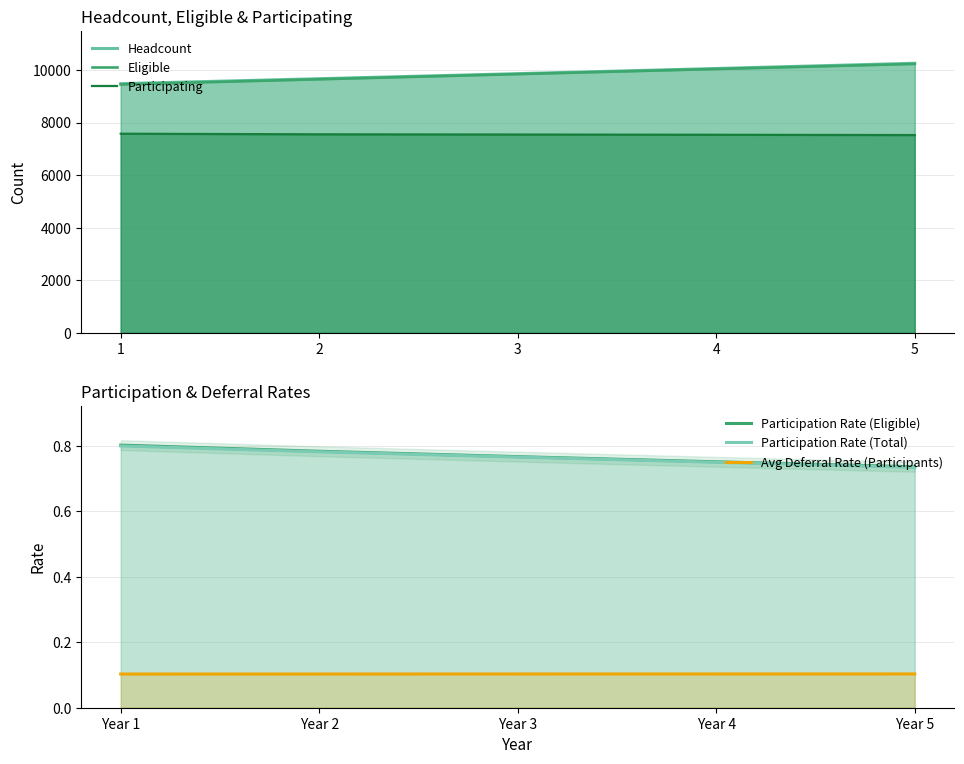

Reading left to right, transcribe all the data shown in this chart.

Headcount: 9478.0	9666.0	9858.0	10054.0	10254.0
Eligible: 9448.0	9645.0	9841.0	10035.0	10229.0
Participating: 7574.0	7551.0	7543.0	7534.0	7523.0
Participation Rate (Eligible): 0.8	0.8	0.8	0.8	0.7
Participation Rate (Total): 0.8	0.8	0.8	0.7	0.7
Avg Deferral Rate (Participants): 0.1	0.1	0.1	0.1	0.1